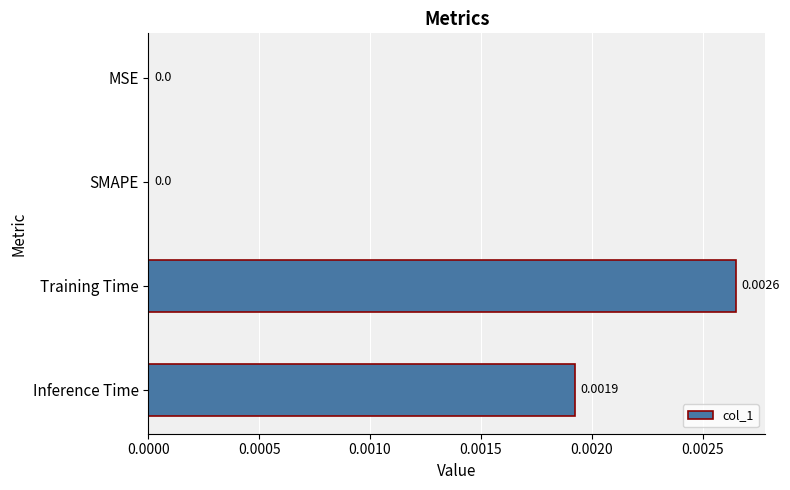

Which has a higher value, MSE or Training Time?

Training Time